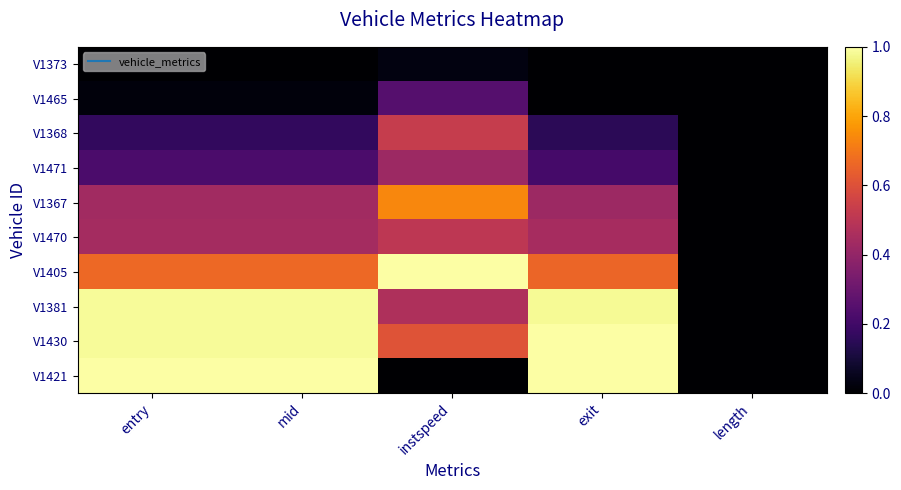

Which category has the highest value across all series?

entry